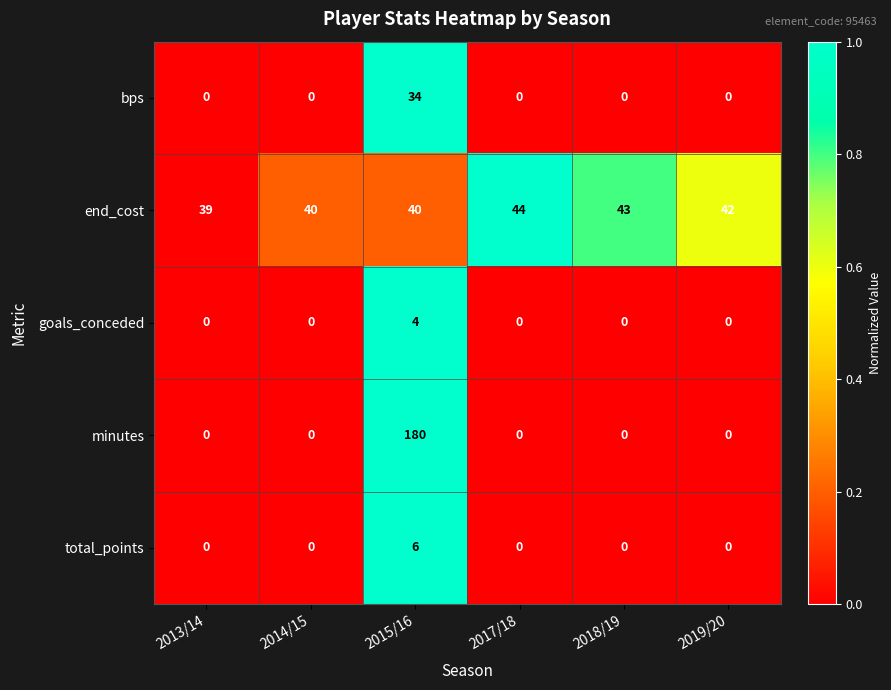

Reading left to right, transcribe all the data shown in this chart.

bps: 0	0	34	0	0	0
end_cost: 39	40	40	44	43	42
goals_conceded: 0	0	4	0	0	0
minutes: 0	0	180	0	0	0
total_points: 0	0	6	0	0	0